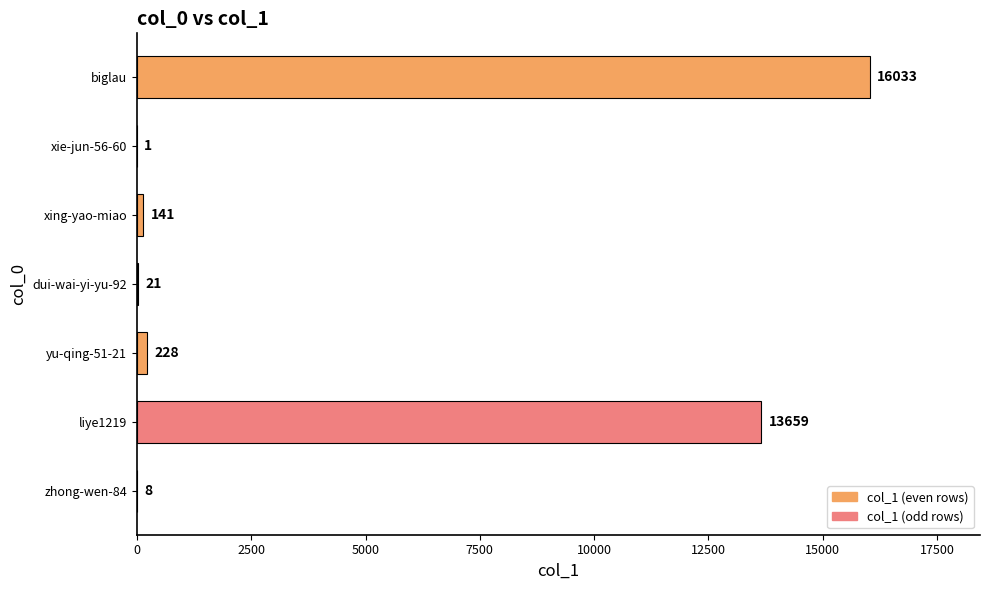

What is the approximate value at yu-qing-51-21, to the nearest 100?

200